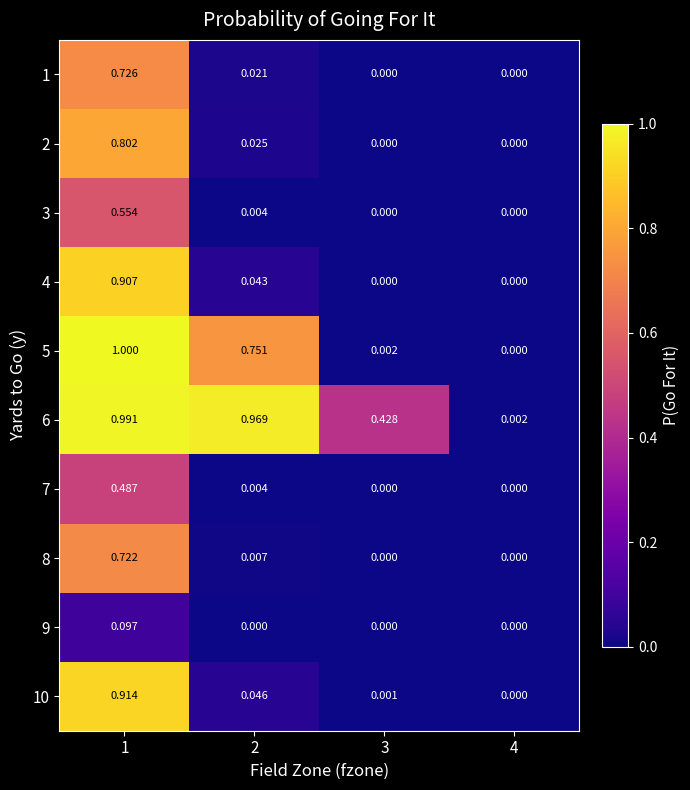

Is the value of 2 at 1 greater than the value of 4 at 1?

No